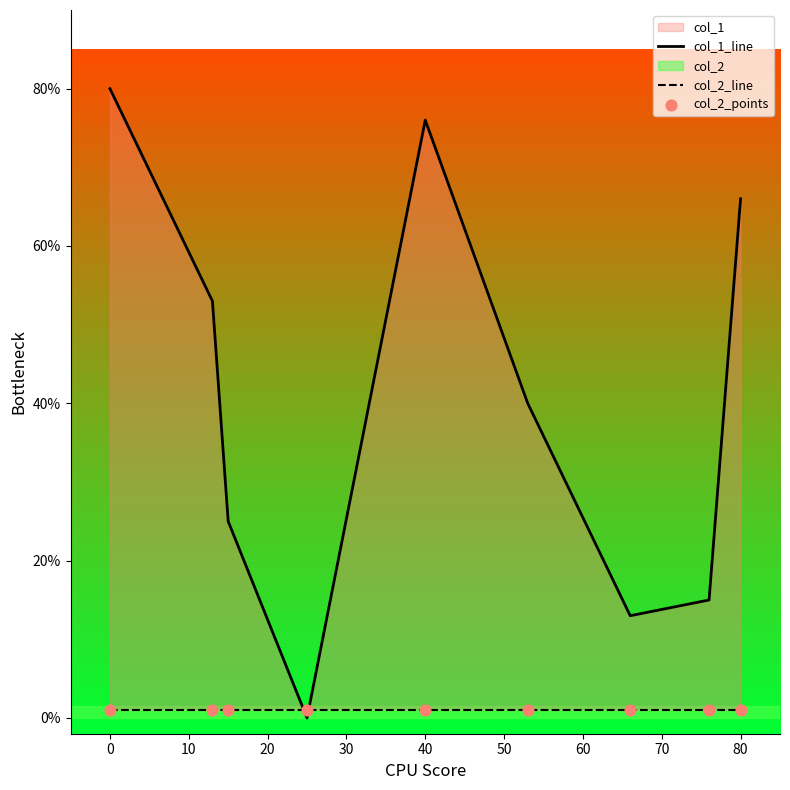

At how many categories does at least one series exceed 6?

8